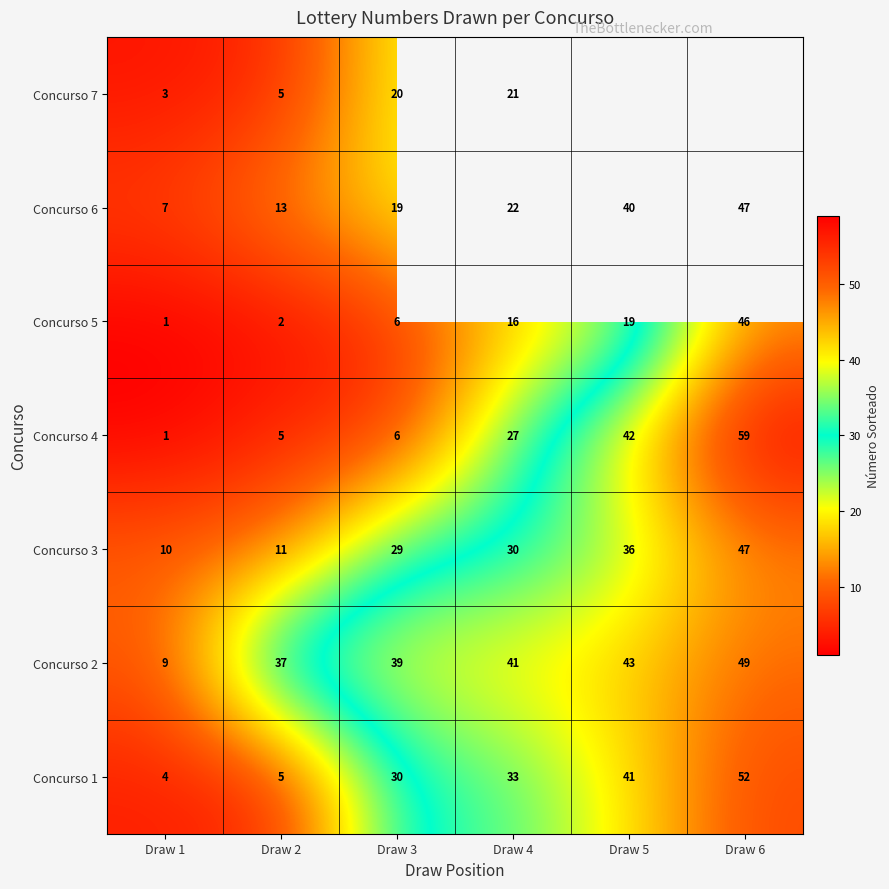

What is the total value across all series at Draw 2?

78